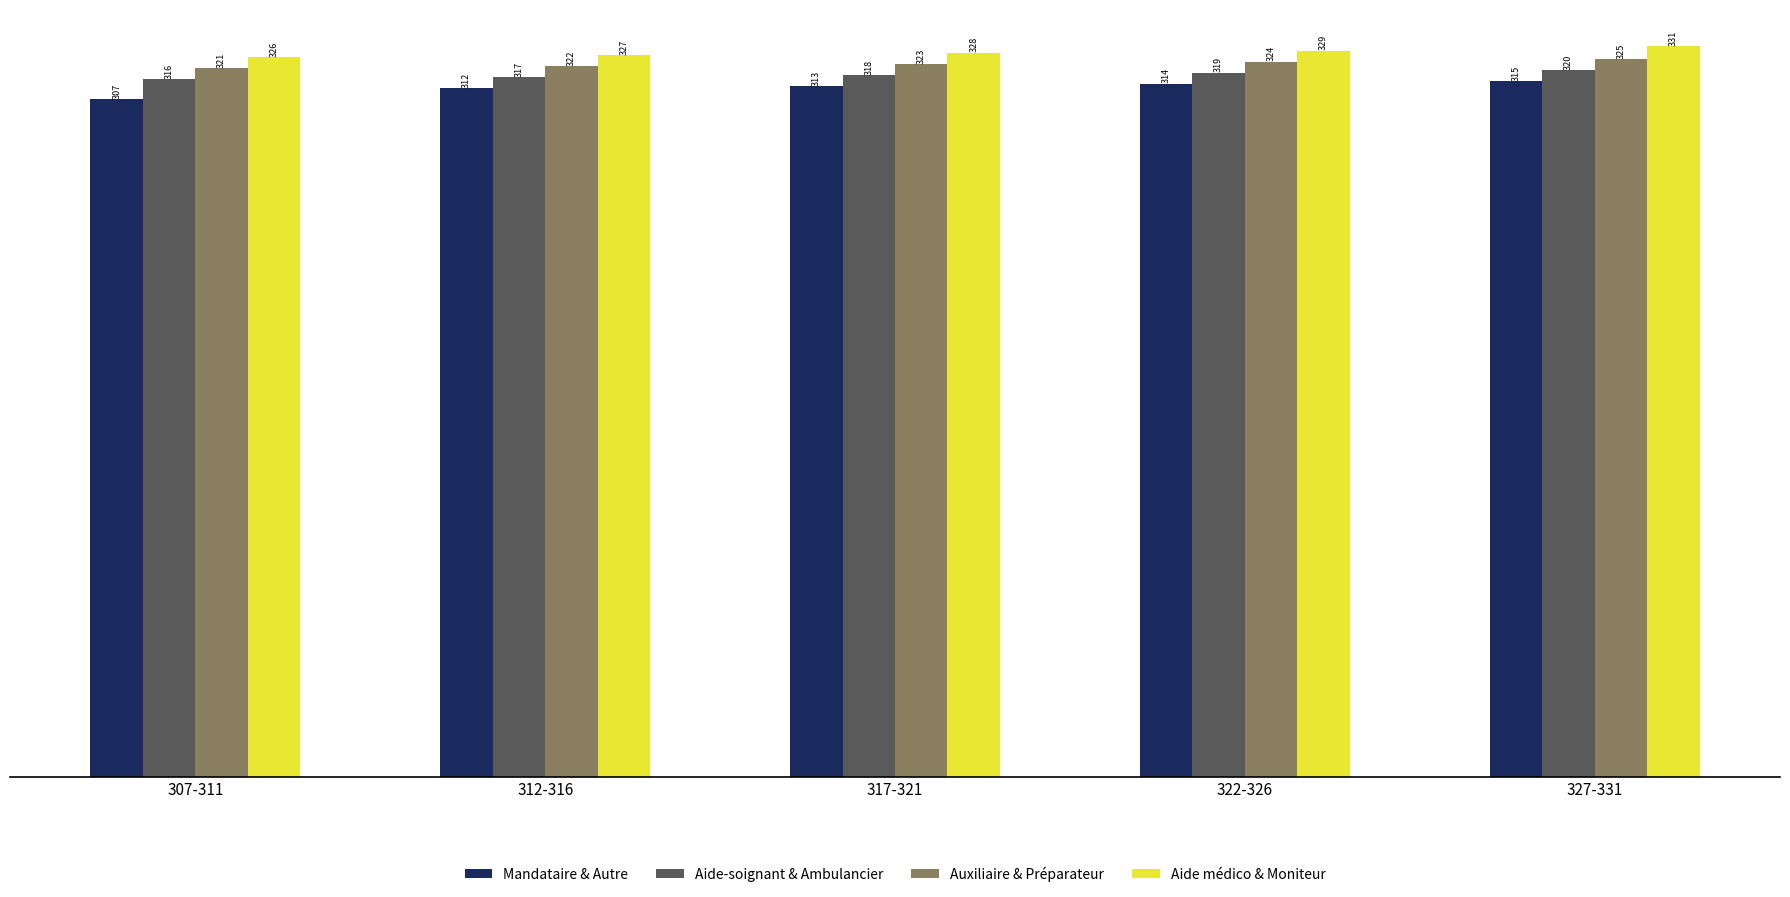

What position from the right is 307-311?

5